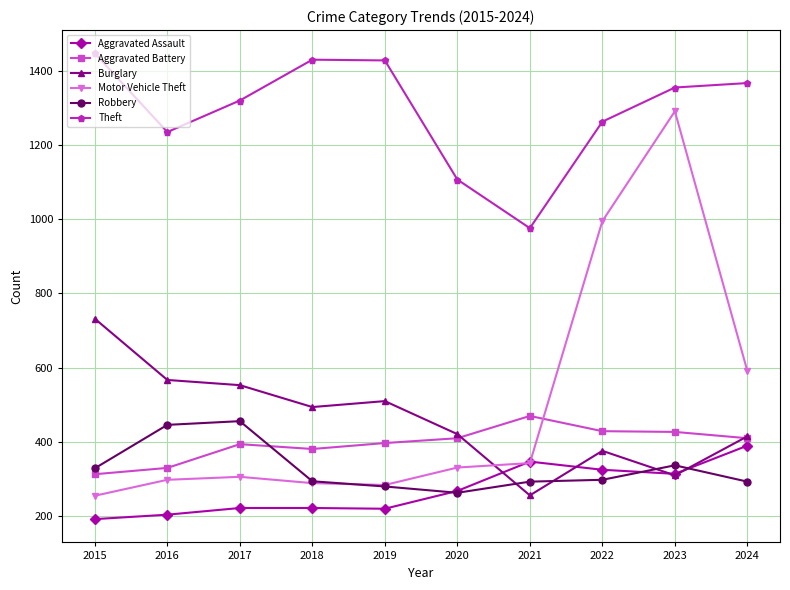

At which category is the sum across all series the highest?

2023